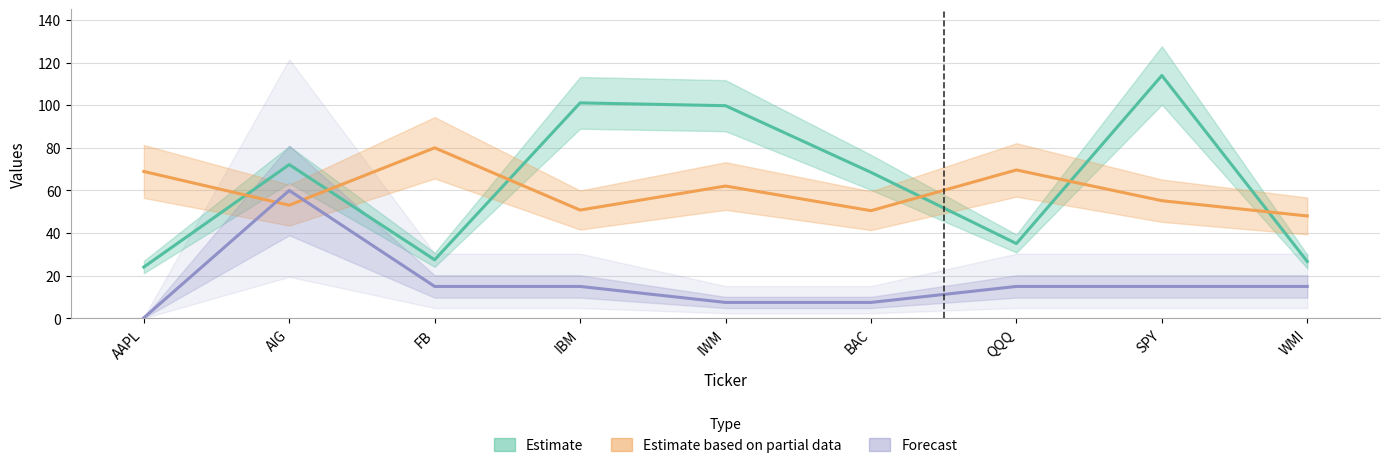

The Estimate based on partial data series shows 93.7 at AAPL. True or false?

False